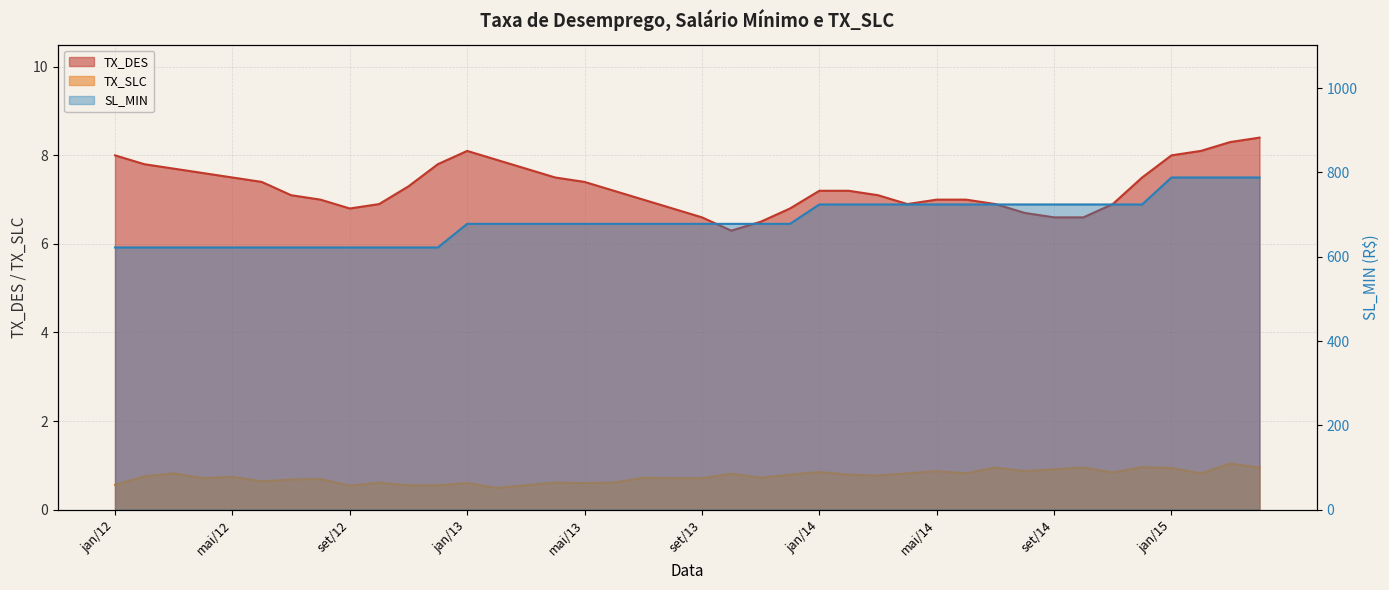

Reading left to right, transcribe all the data shown in this chart.

TX_SLC: jan/12=0.6	fev/12=0.8	mar/12=0.8	abr/12=0.7	mai/12=0.7	jun/12=0.6	jul/12=0.7	ago/12=0.7	set/12=0.5	out/12=0.6	nov/12=0.6	dez/12=0.6	jan/13=0.6	fev/13=0.5	mar/13=0.6	abr/13=0.6	mai/13=0.6	jun/13=0.6	jul/13=0.7	ago/13=0.7	set/13=0.7	out/13=0.8	nov/13=0.7	dez/13=0.8	jan/14=0.8	fev/14=0.8	mar/14=0.8	abr/14=0.8	mai/14=0.9	jun/14=0.8	jul/14=0.9	ago/14=0.9	set/14=0.9	out/14=0.9	nov/14=0.8	dez/14=1.0	jan/15=0.9	fev/15=0.8	mar/15=1.0	abr/15=0.9
SL_MIN: jan/12=622.0	fev/12=622.0	mar/12=622.0	abr/12=622.0	mai/12=622.0	jun/12=622.0	jul/12=622.0	ago/12=622.0	set/12=622.0	out/12=622.0	nov/12=622.0	dez/12=622.0	jan/13=678.0	fev/13=678.0	mar/13=678.0	abr/13=678.0	mai/13=678.0	jun/13=678.0	jul/13=678.0	ago/13=678.0	set/13=678.0	out/13=678.0	nov/13=678.0	dez/13=678.0	jan/14=724.0	fev/14=724.0	mar/14=724.0	abr/14=724.0	mai/14=724.0	jun/14=724.0	jul/14=724.0	ago/14=724.0	set/14=724.0	out/14=724.0	nov/14=724.0	dez/14=724.0	jan/15=788.0	fev/15=788.0	mar/15=788.0	abr/15=788.0
TX_DES: jan/12=8.0	fev/12=7.8	mar/12=7.7	abr/12=7.6	mai/12=7.5	jun/12=7.4	jul/12=7.1	ago/12=7.0	set/12=6.8	out/12=6.9	nov/12=7.3	dez/12=7.8	jan/13=8.1	fev/13=7.9	mar/13=7.7	abr/13=7.5	mai/13=7.4	jun/13=7.2	jul/13=7.0	ago/13=6.8	set/13=6.6	out/13=6.3	nov/13=6.5	dez/13=6.8	jan/14=7.2	fev/14=7.2	mar/14=7.1	abr/14=6.9	mai/14=7.0	jun/14=7.0	jul/14=6.9	ago/14=6.7	set/14=6.6	out/14=6.6	nov/14=6.9	dez/14=7.5	jan/15=8.0	fev/15=8.1	mar/15=8.3	abr/15=8.4